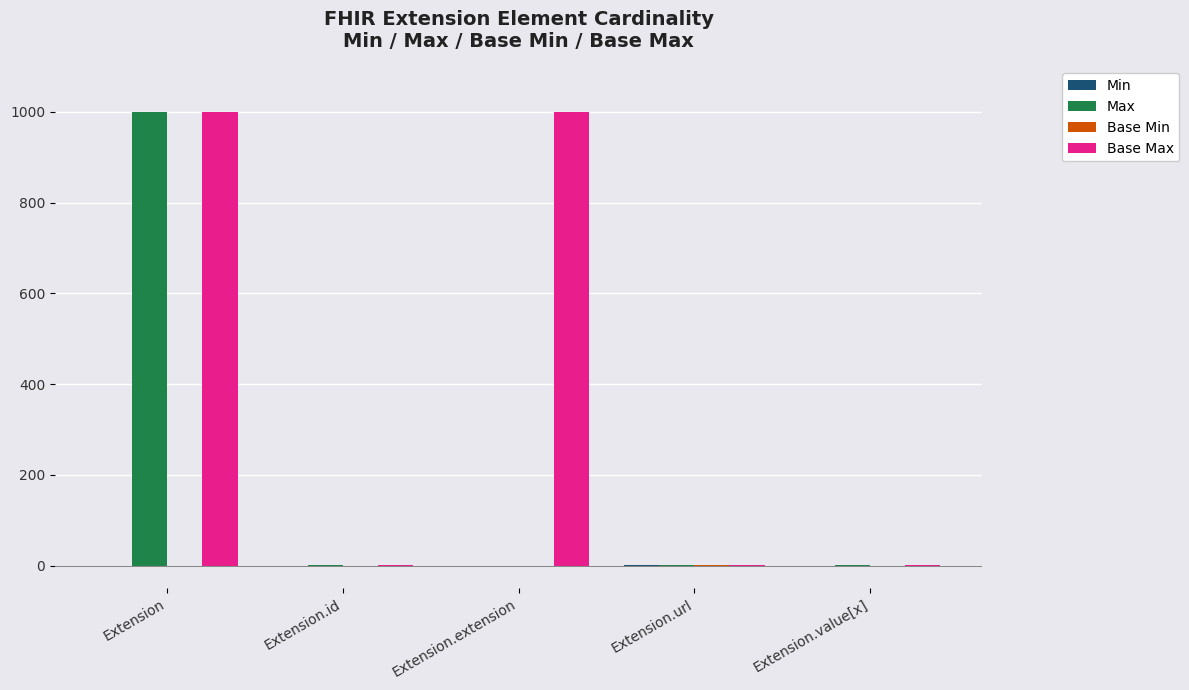

Which series has the largest total across all categories?

Base Max